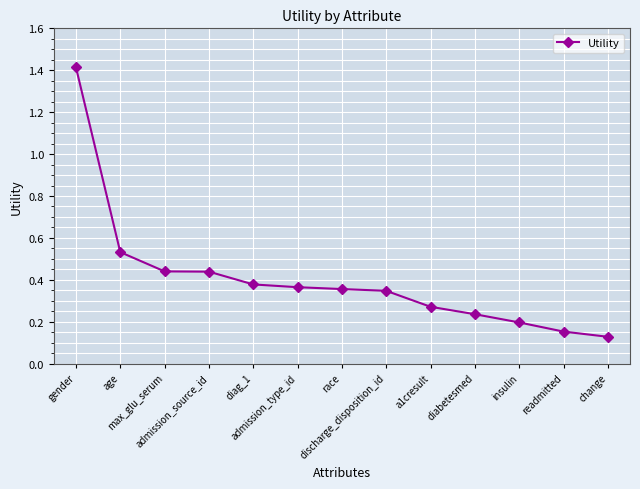

What is the value of the 1st point from the left?

1.4